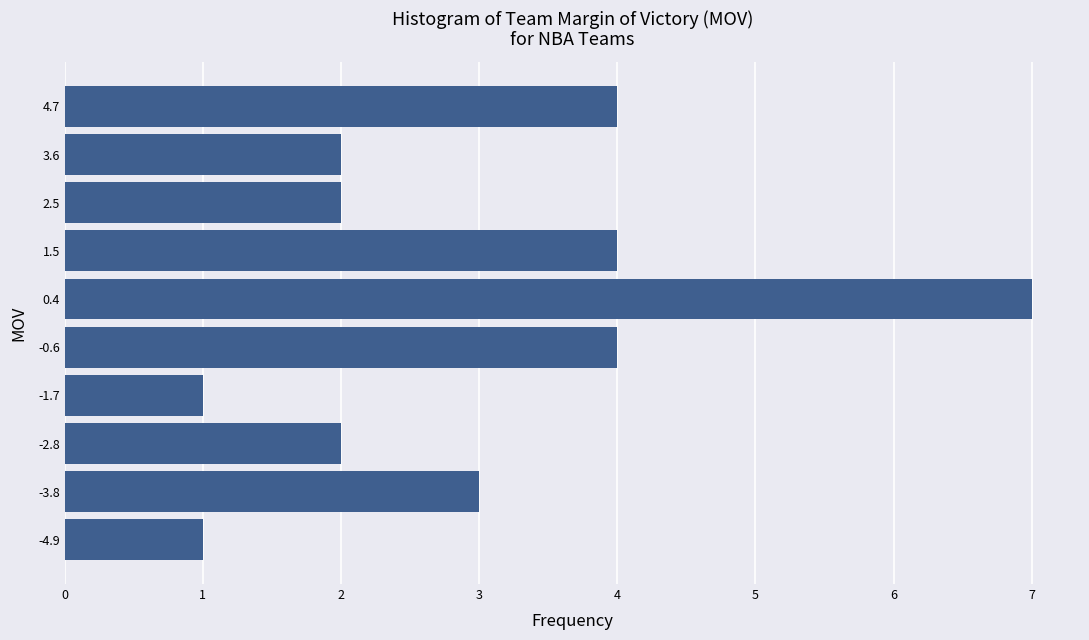

Reading bottom to top, list every bar in this chart as the range it spans on the y-axis followed by its length. Neither the bar edges nor the lengths are printed on the chart, so give them approximately, as read against the axes.

-5.40 to -4.34: 1
-4.34 to -3.28: 3
-3.28 to -2.22: 2
-2.22 to -1.16: 1
-1.16 to -0.10: 4
-0.10 to 0.96: 7
0.96 to 2.02: 4
2.02 to 3.08: 2
3.08 to 4.14: 2
4.14 to 5.20: 4